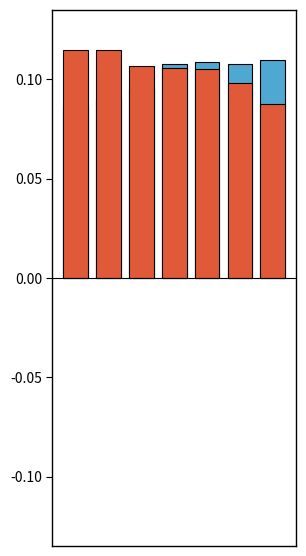

What is the sum of all ATT9 values?

0.7